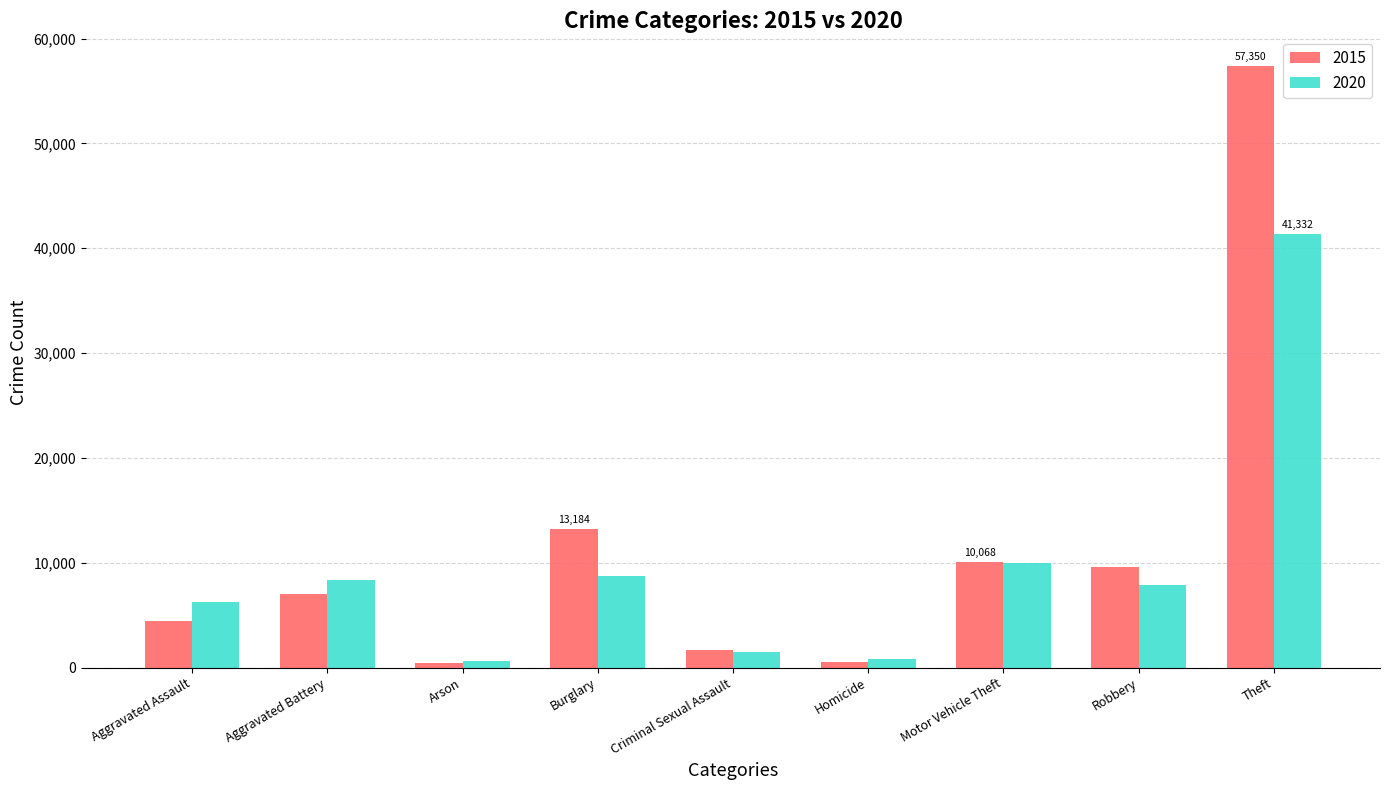

Which series has the largest total across all categories?

2015